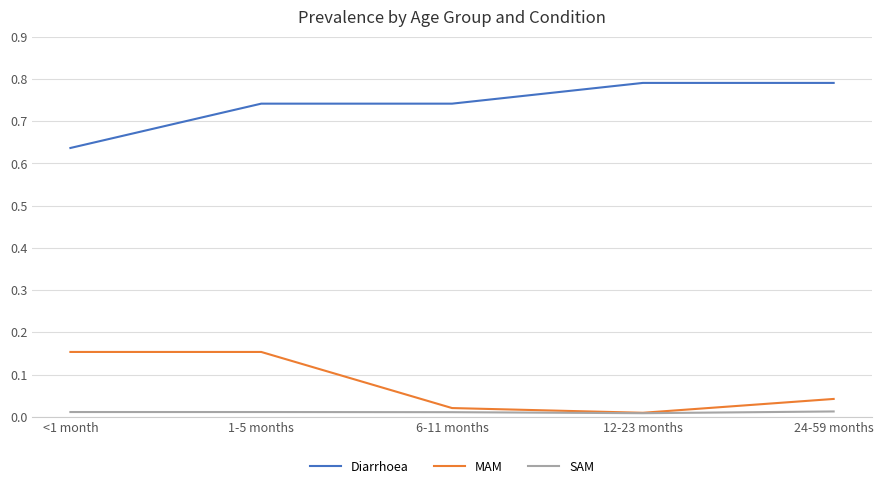

True or false: SAM and Diarrhoea intersect in this chart.

False